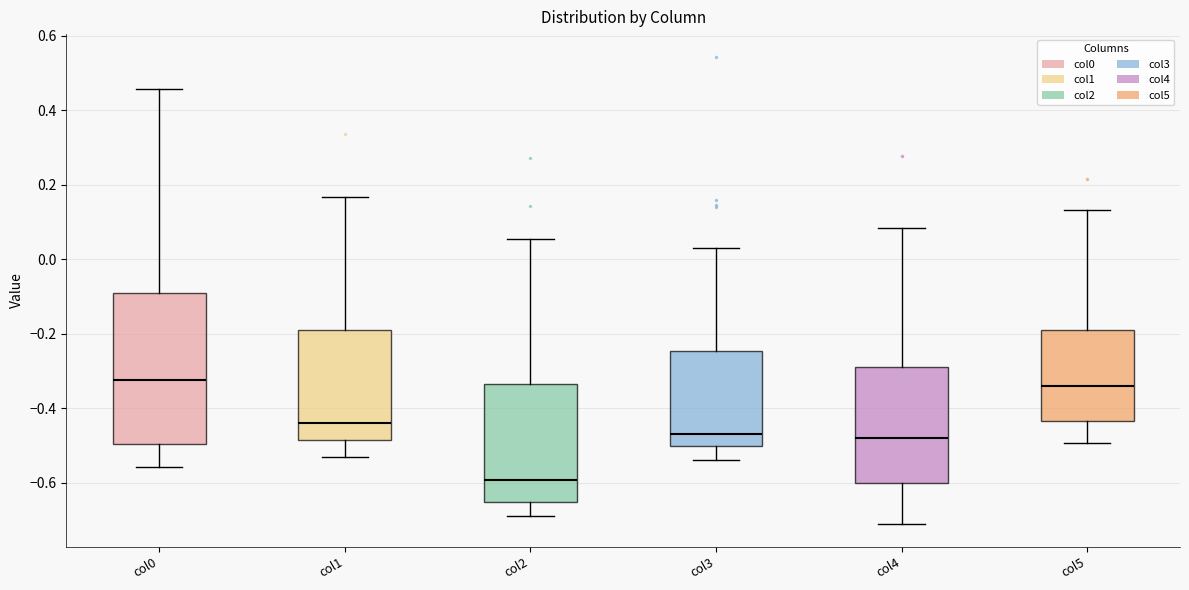

Which box is the tallest, from its lower edge to its upper edge?

col0